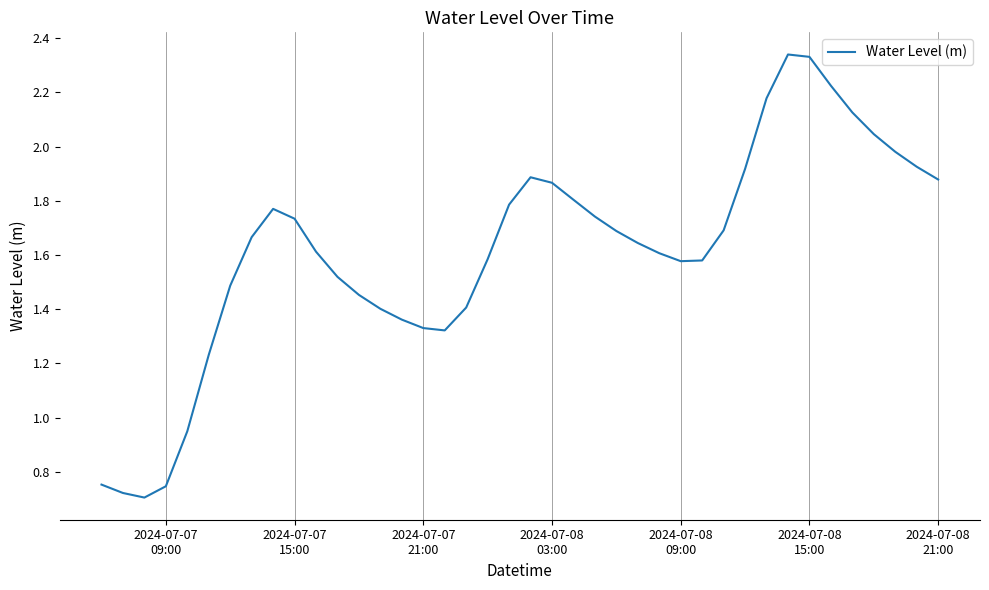

How many interior local valleys (lower than both neighbors) does the data have?

3